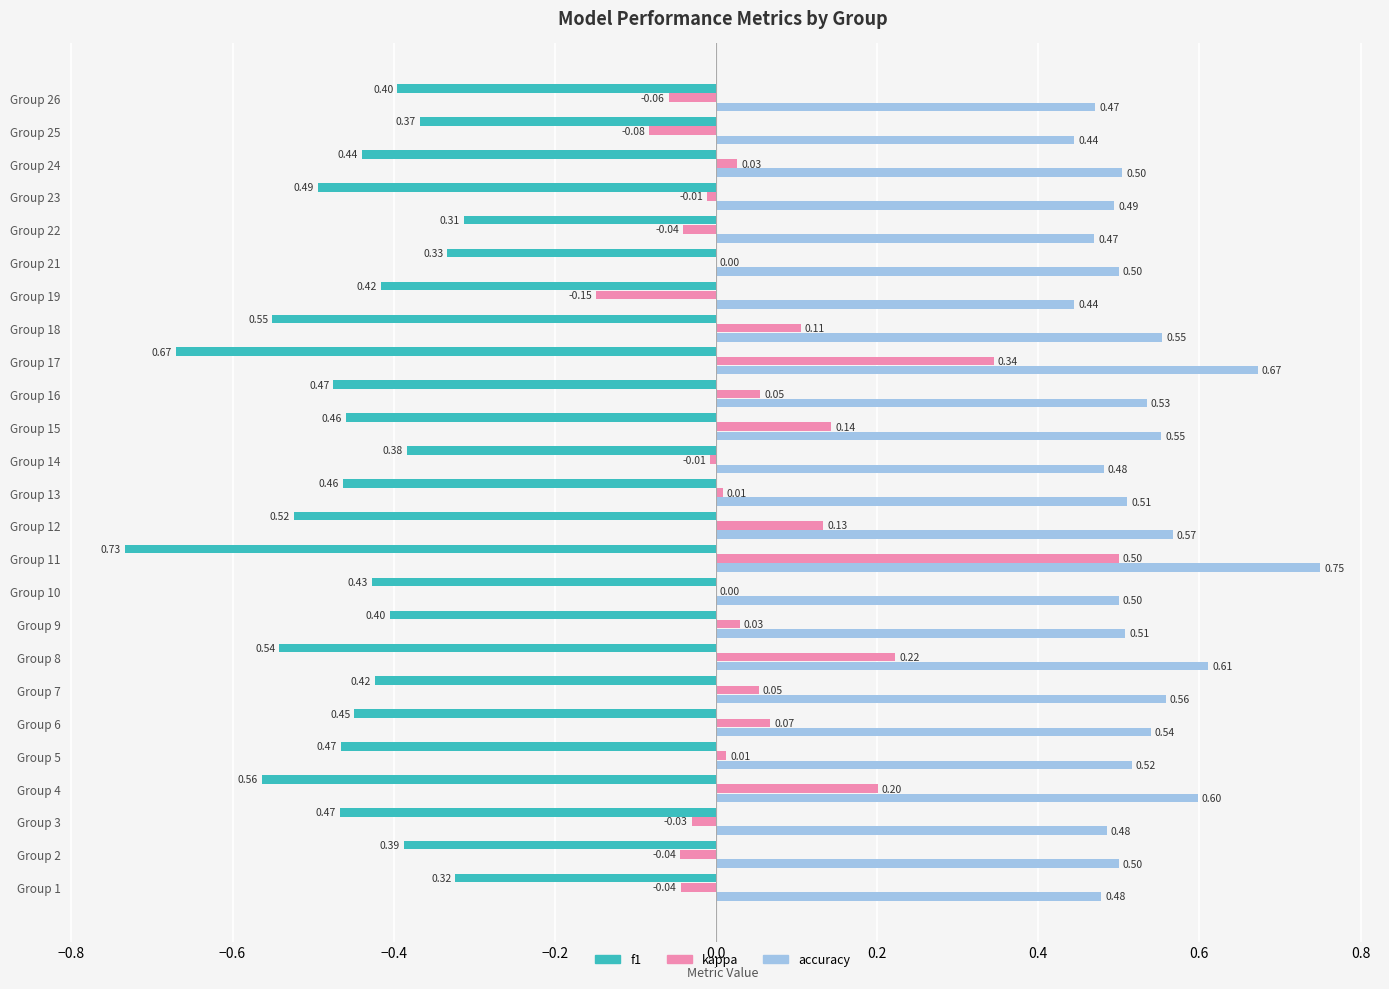

Count the accuracy values in the range 0 to 1.

25